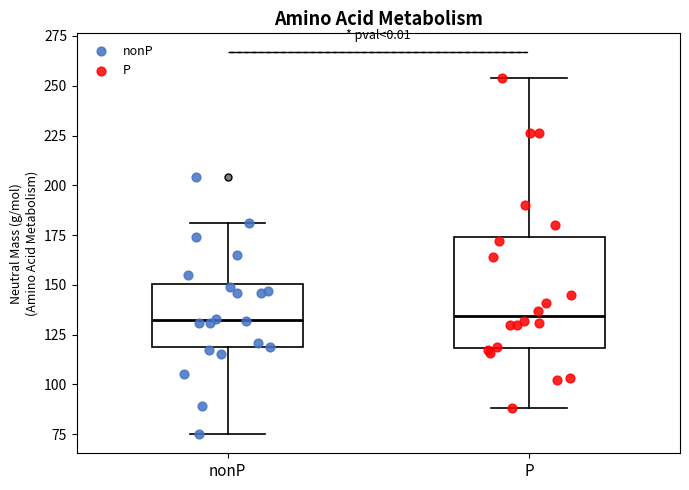

Comparing the boxes themselves (not the whiskers), which one is the tallest?

P